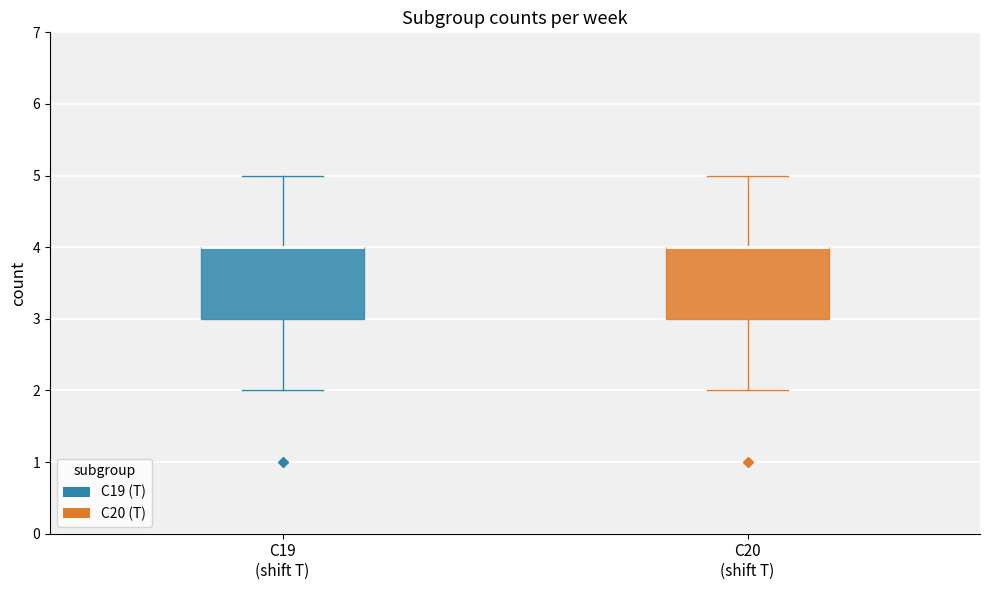

Reading left to right, transcribe this box plot: for each box, give where its median line is, the range the box spans, and where its two whiskers end, as read against the y-axis. The values are not printed on the chart, so give them approximately, as read against the axis.

C19 (shift T): median 4 (drawn on the box's upper edge), box 3 to 4, whiskers 2 to 5
C20 (shift T): median 4 (drawn on the box's upper edge), box 3 to 4, whiskers 2 to 5